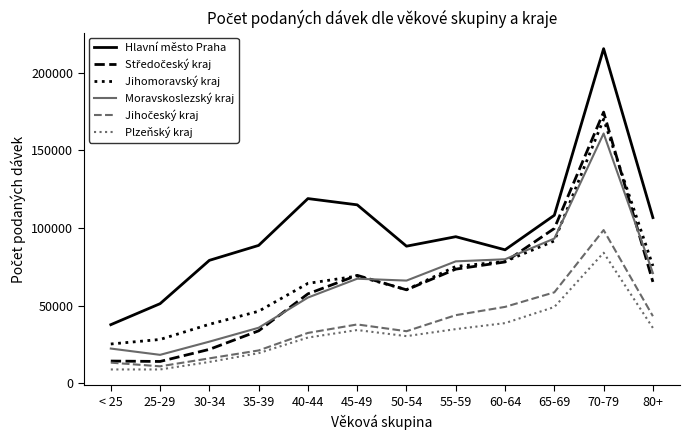

What is the total value across all series at 80+?

397699